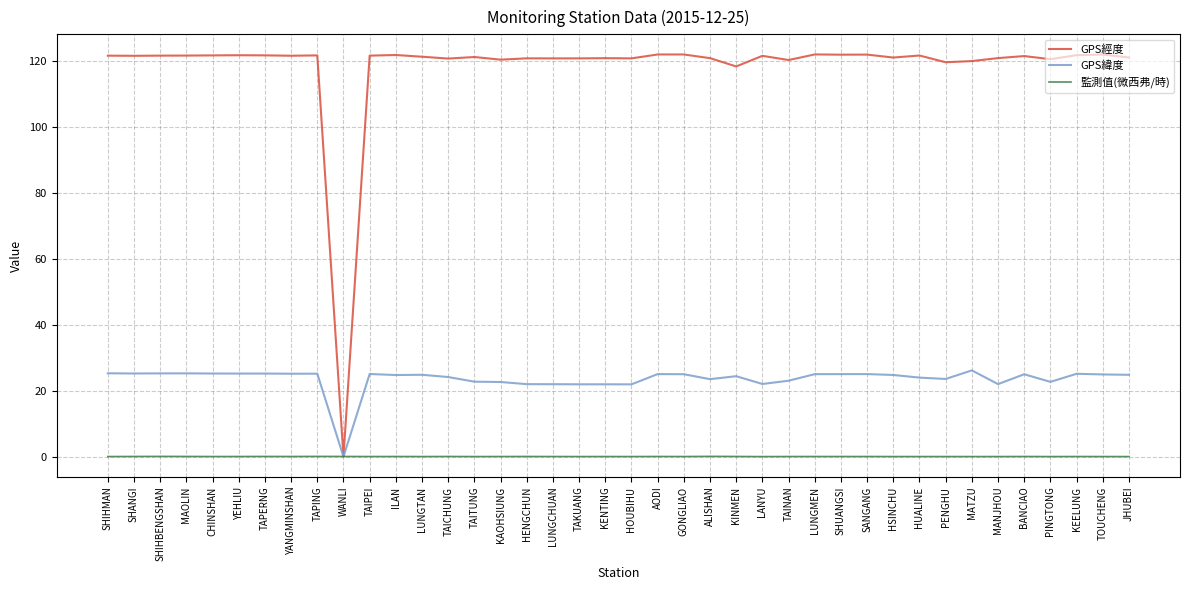

What are all the series names shown in the legend?

GPS經度, GPS緯度, 監測值(微西弗/時)